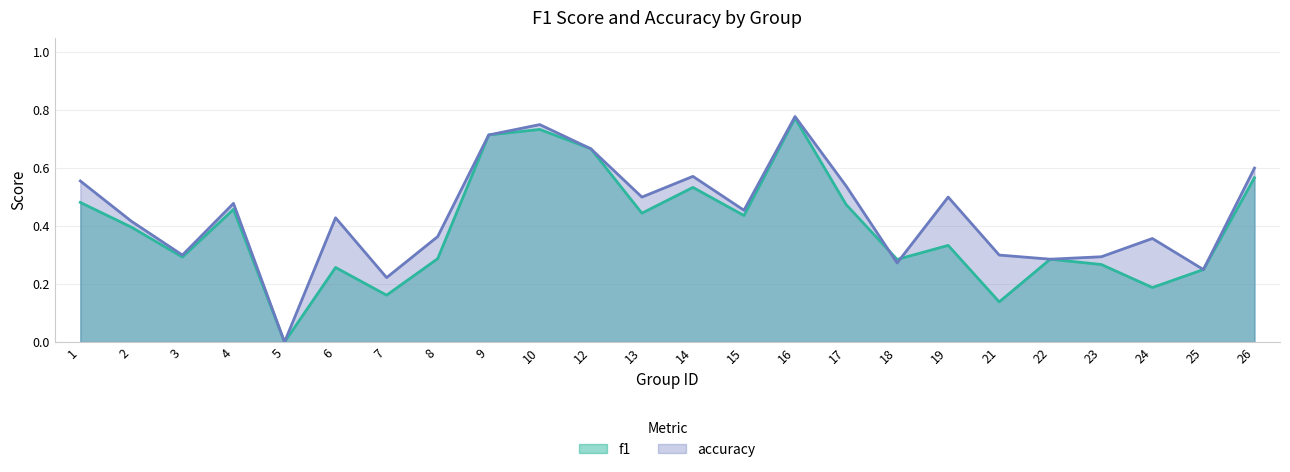

What is the difference between the maximum and minimum values in the f1 series?

0.8